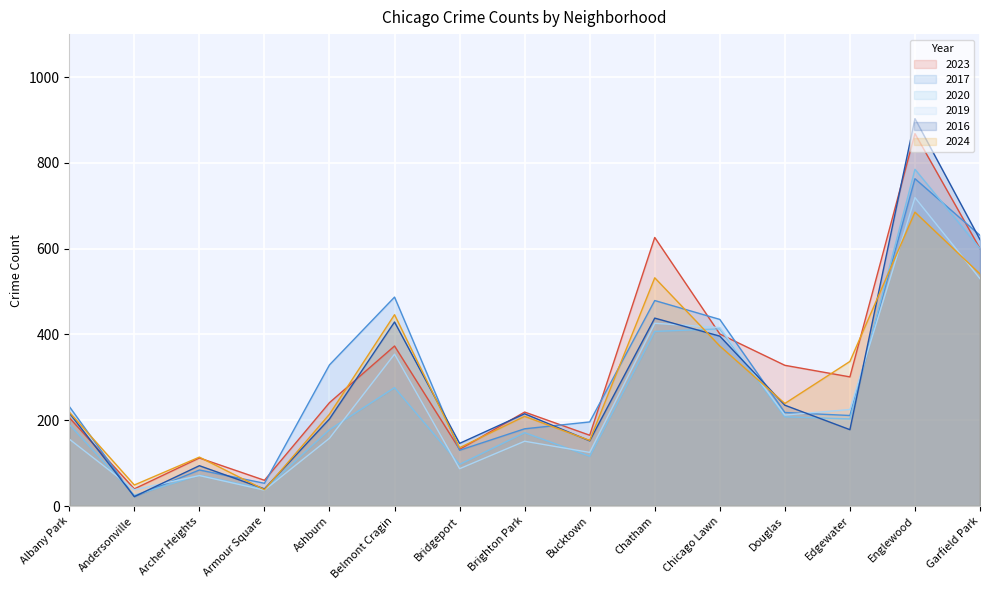

At which category is the sum across all series the highest?

Englewood